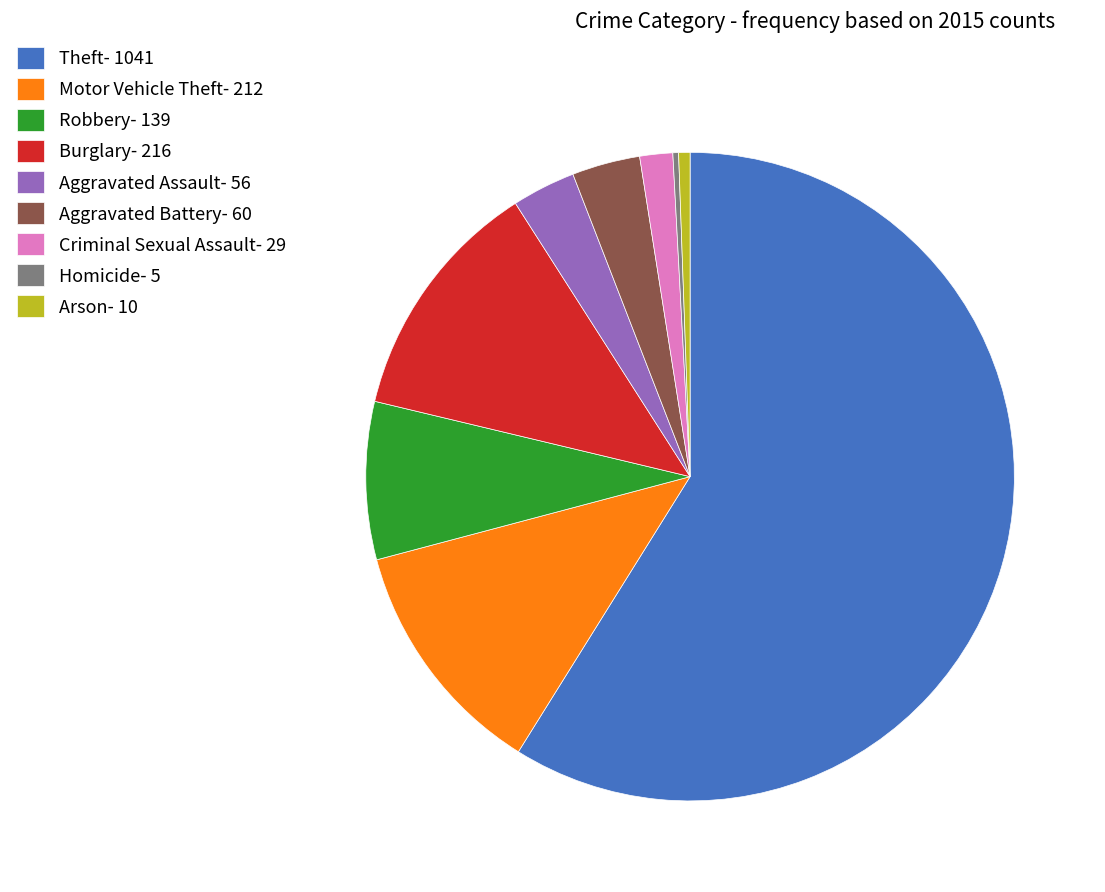

Combined, do Aggravated Assault- 56 and Arson- 10 account for over 50%?

No